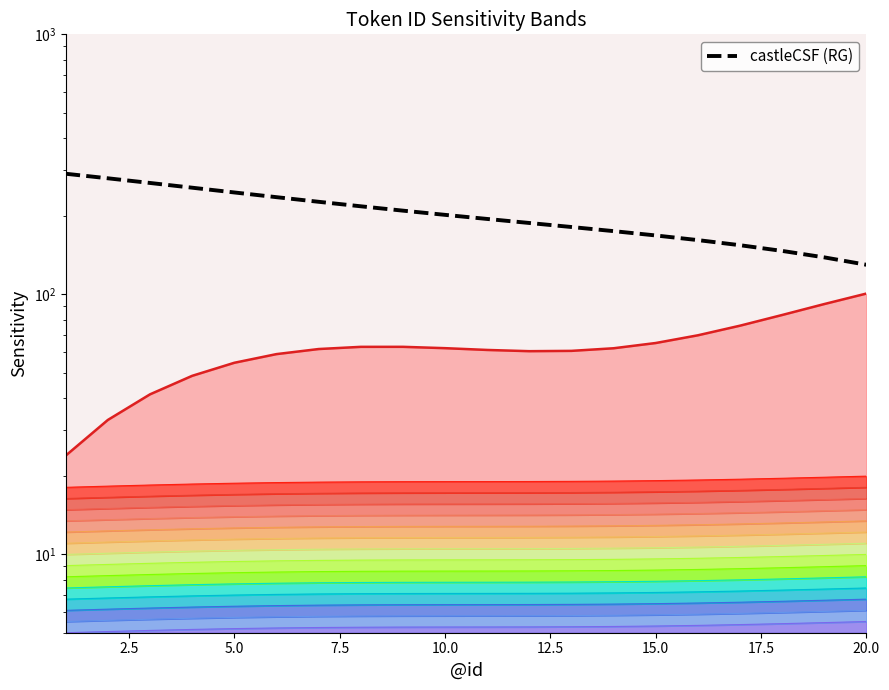

What is the value of the 16th point from the left?

161.7